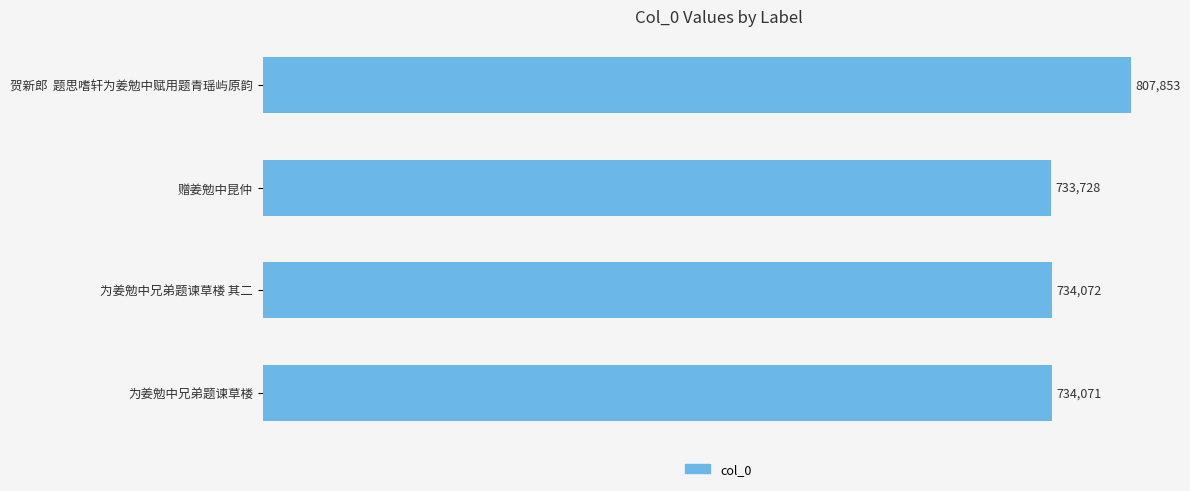

The value at 赠姜勉中昆仲 is 733728. True or false?

True